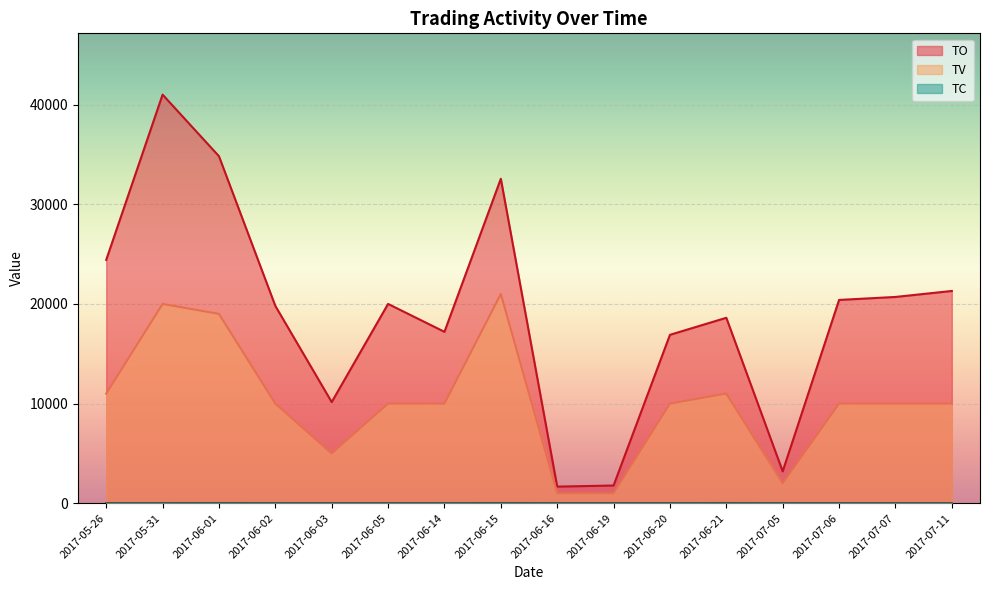

Read the TV value at 2017-06-05, to the nearest 100.

10000